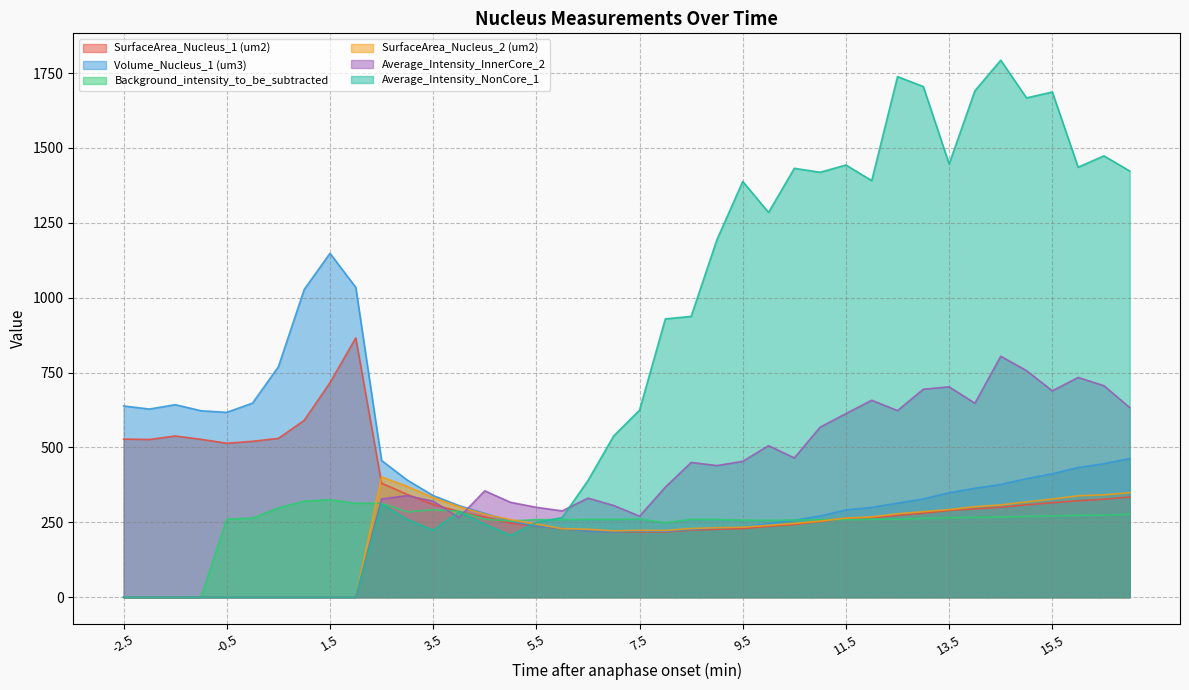

What is the label of the 1st point from the left?

-2.5